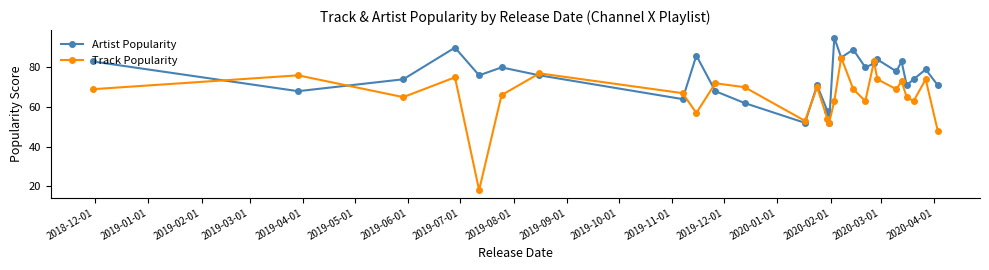

What is the maximum value shown in the chart?

95